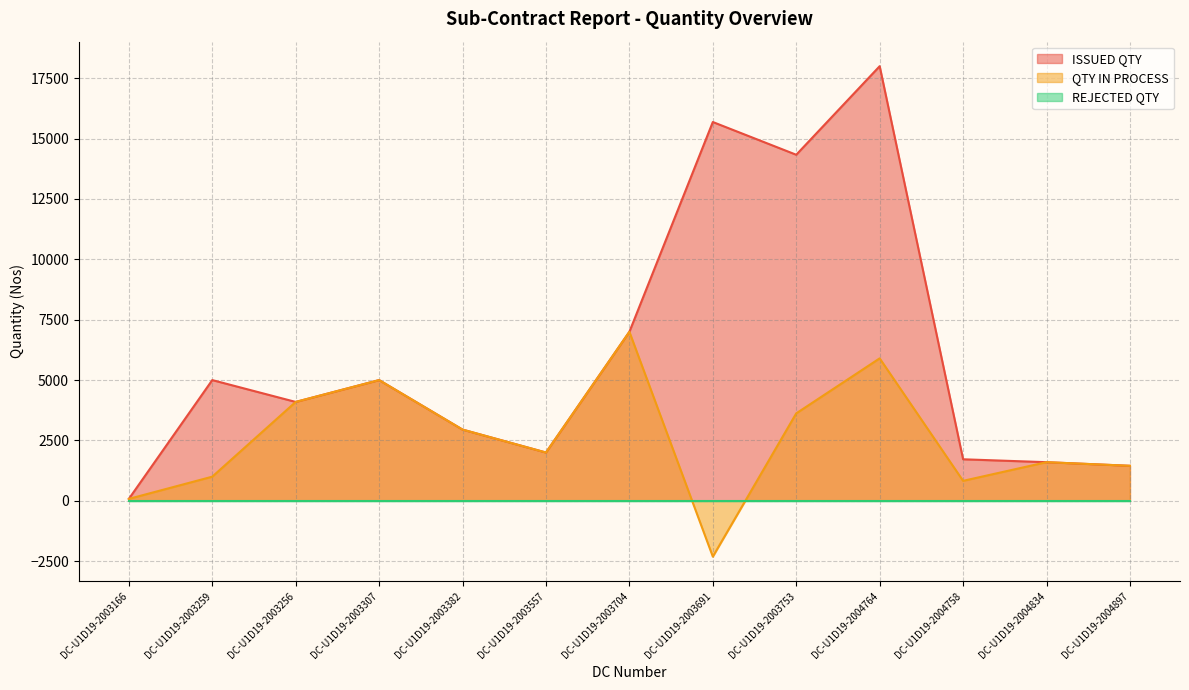

True or false: QTY IN PROCESS and ISSUED QTY cross at least once.

False